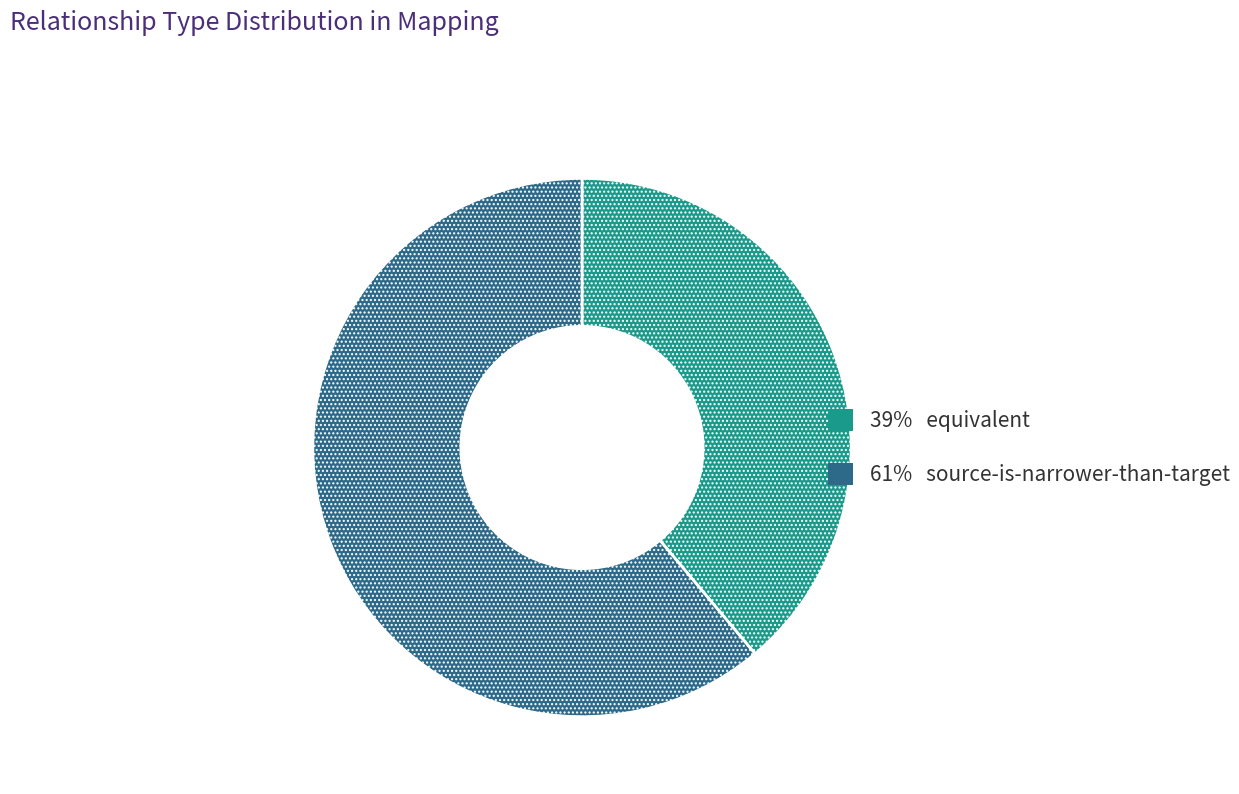

Does any single category account for the majority?

Yes